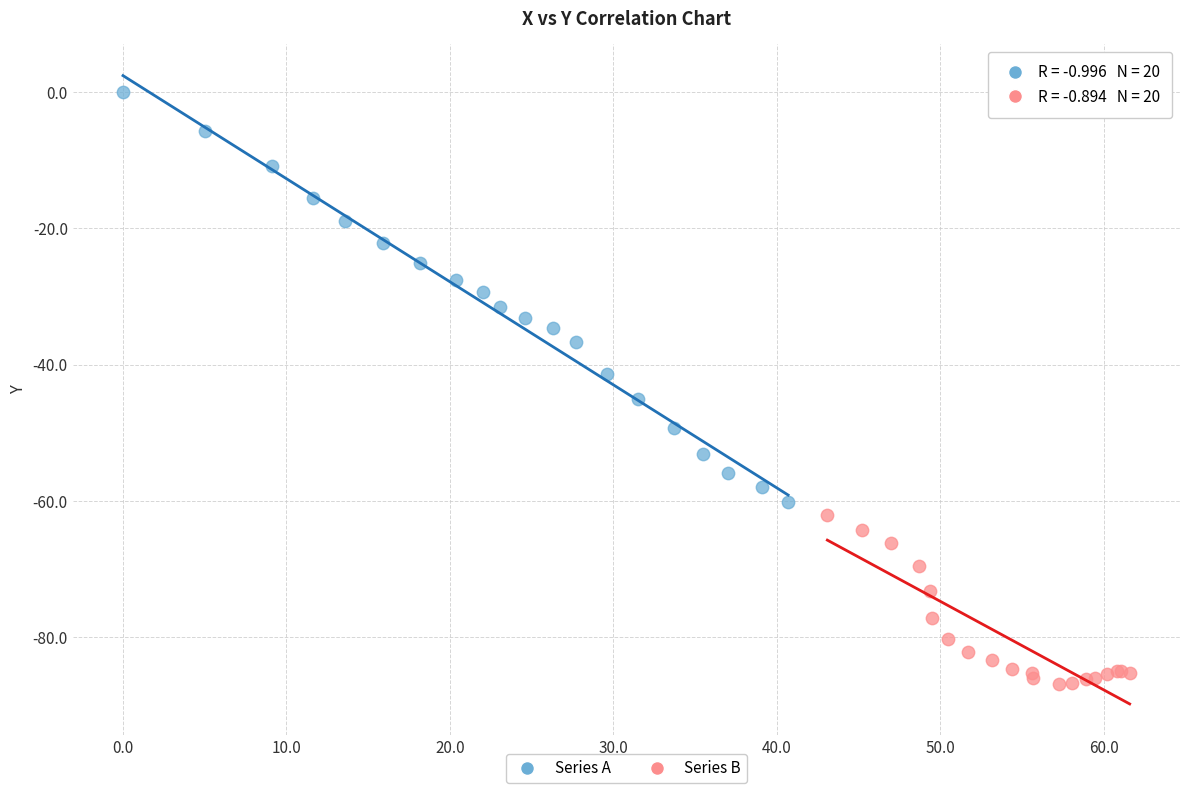

What are all the series names shown in the legend?

Series A, Series B